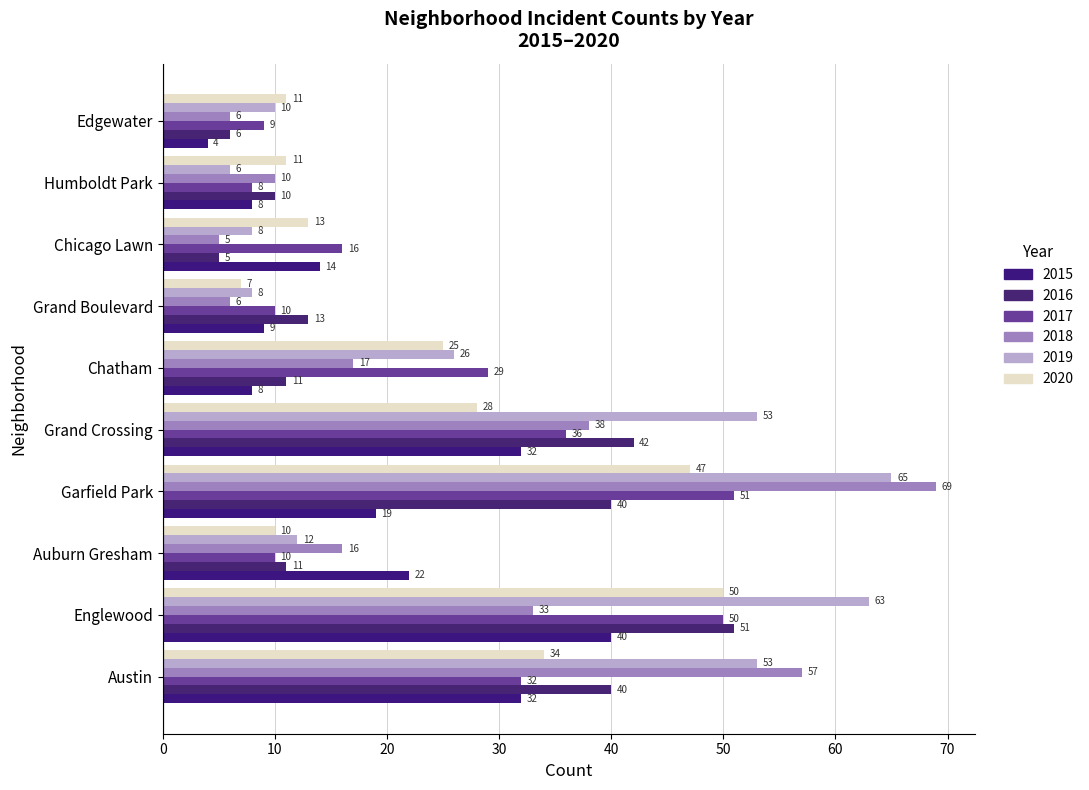

True or false: 2016 has a value of 5 at Chicago Lawn.

True